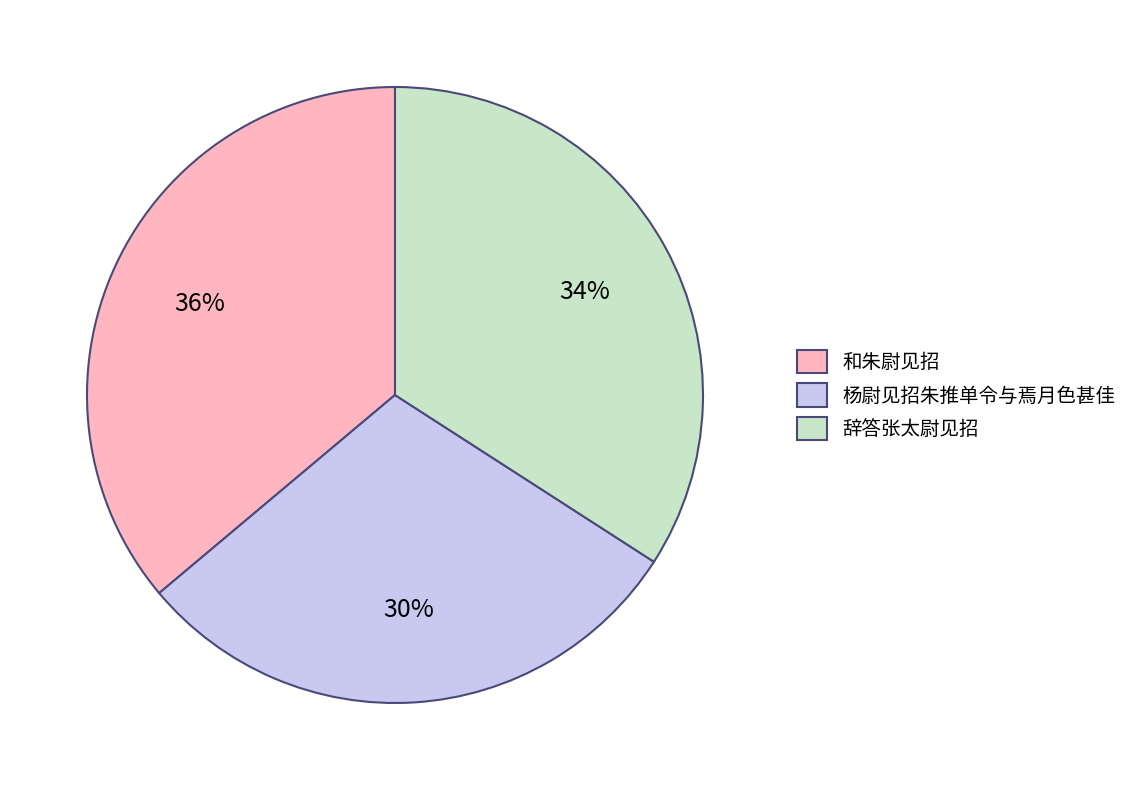

Between 杨尉见招朱推单令与焉月色甚佳 and 和朱尉见招, which is larger?

和朱尉见招